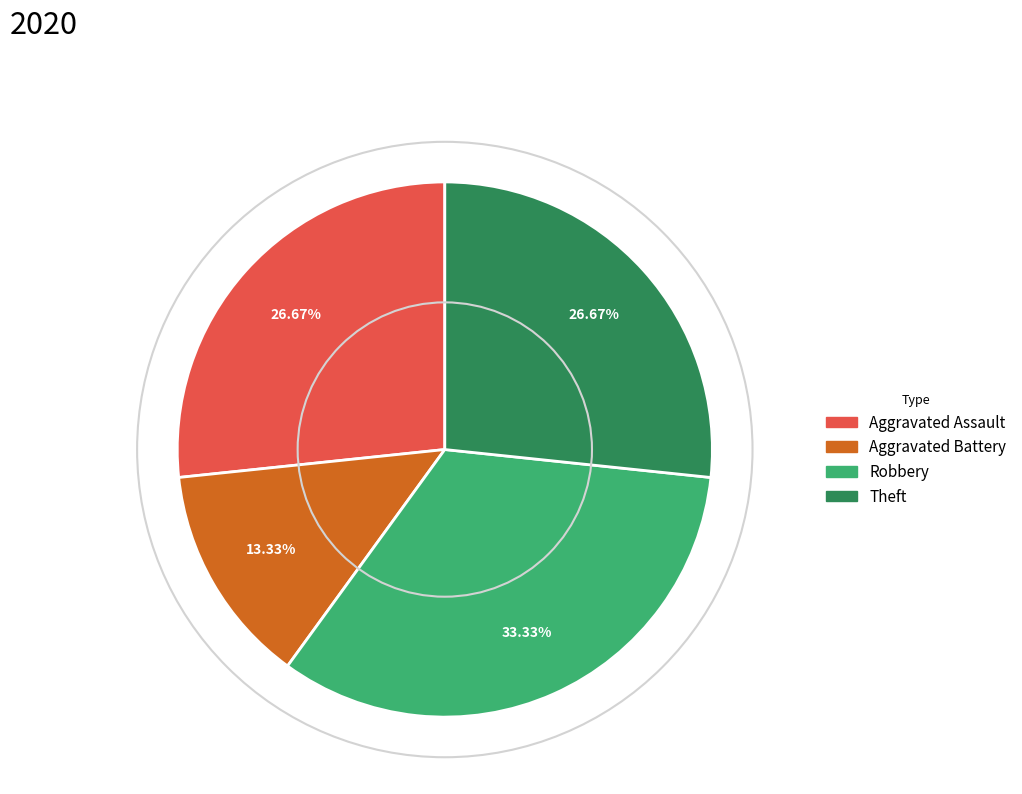

Does any single category account for the majority?

No